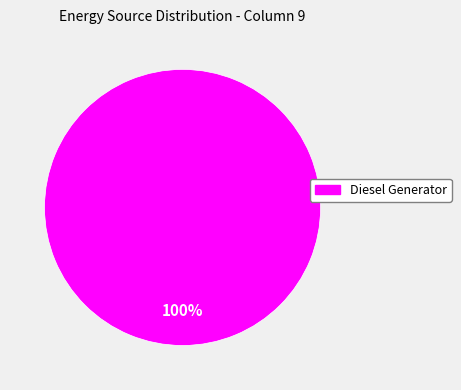

Does any single category account for the majority?

Yes